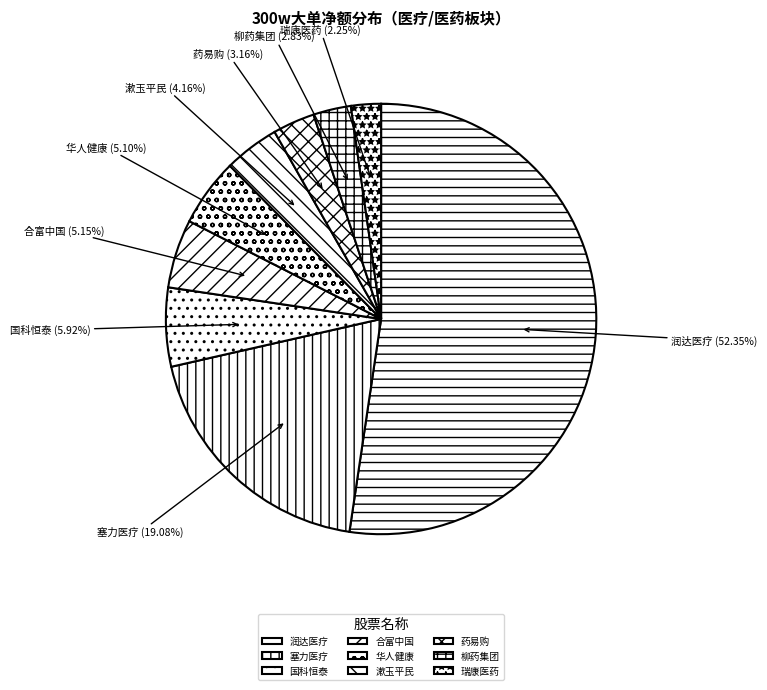

Count the number of slices in the pie.

9